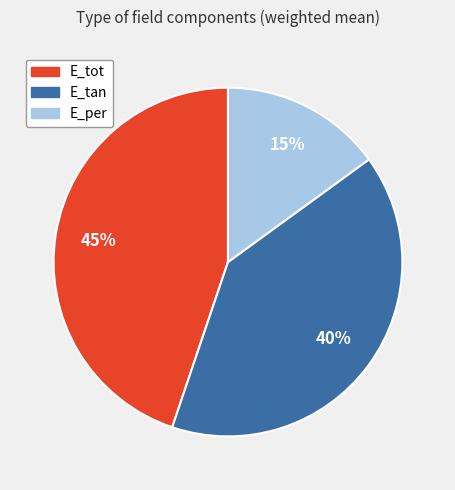

The E_tan slice represents 40% of the pie. True or false?

True